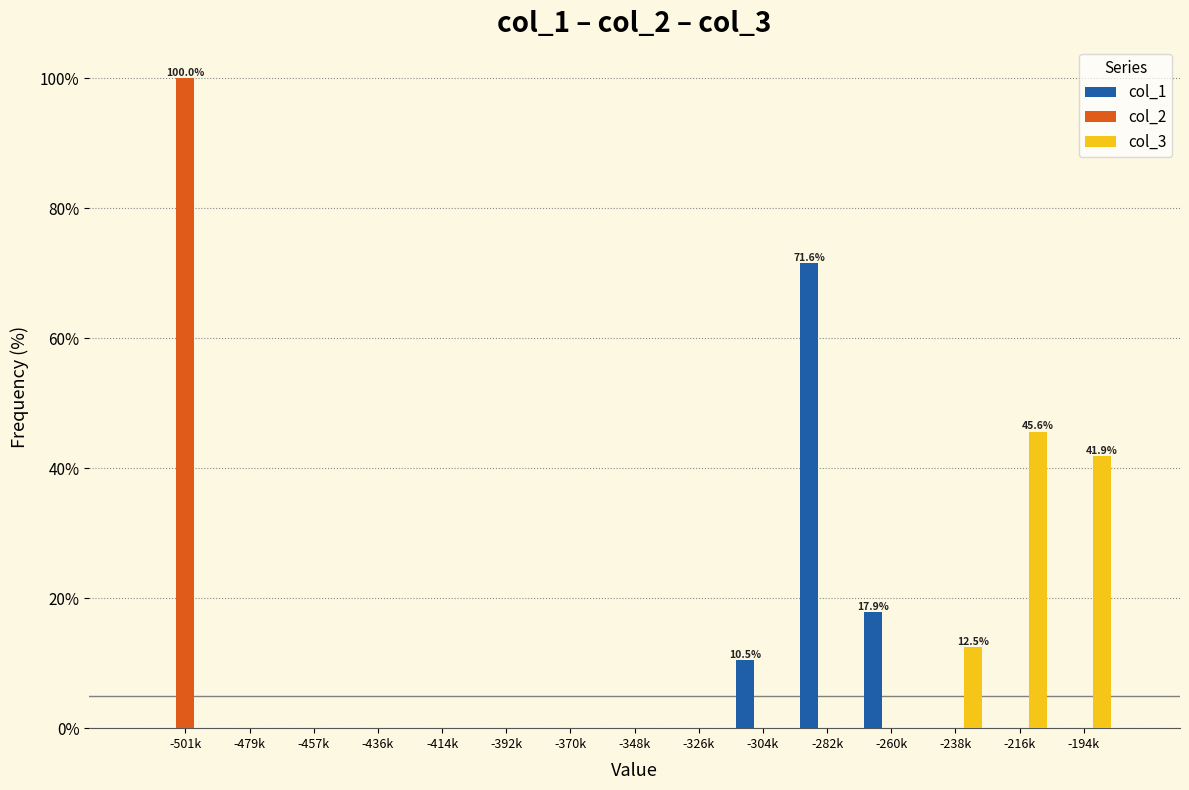

True or false: col_1 has a value of 16.8 at -304k.

False